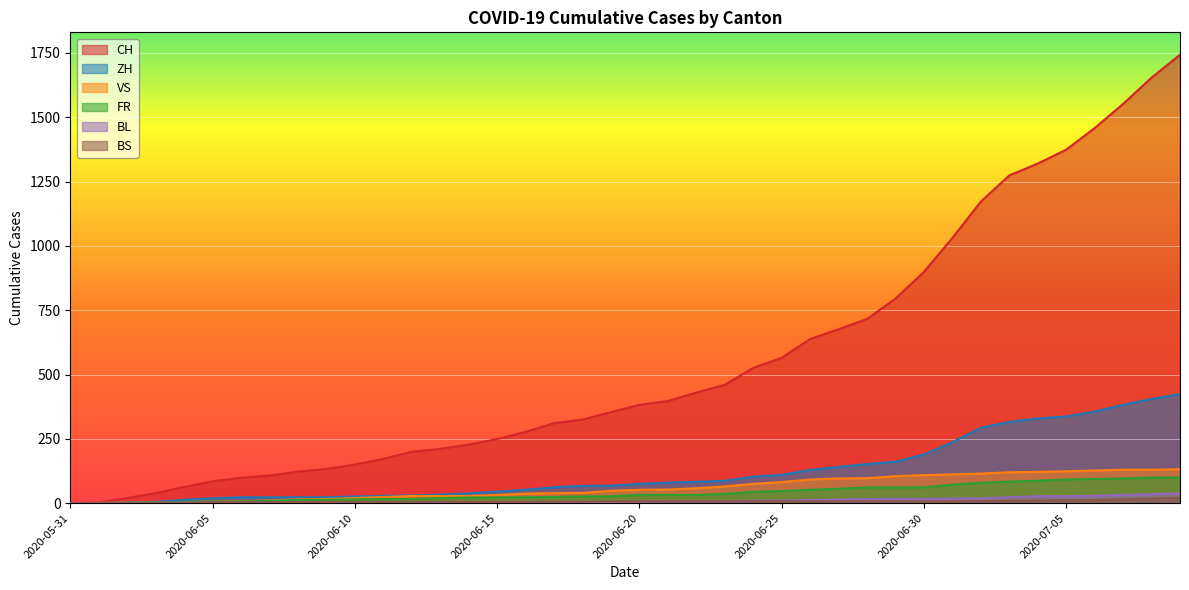

What position from the left is 2020-07-06?

37